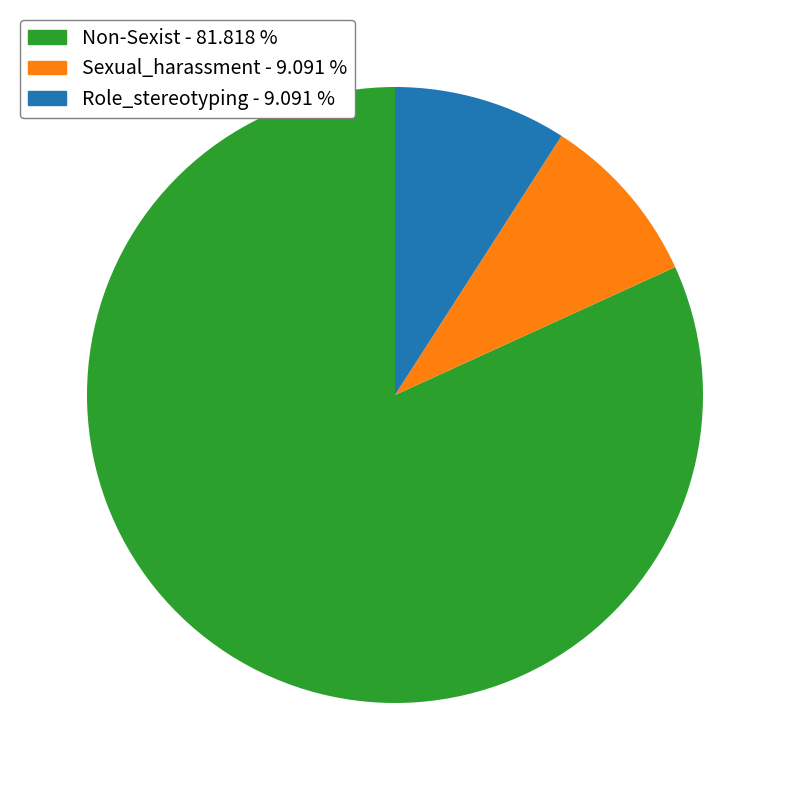

How many segments does this pie chart have?

3